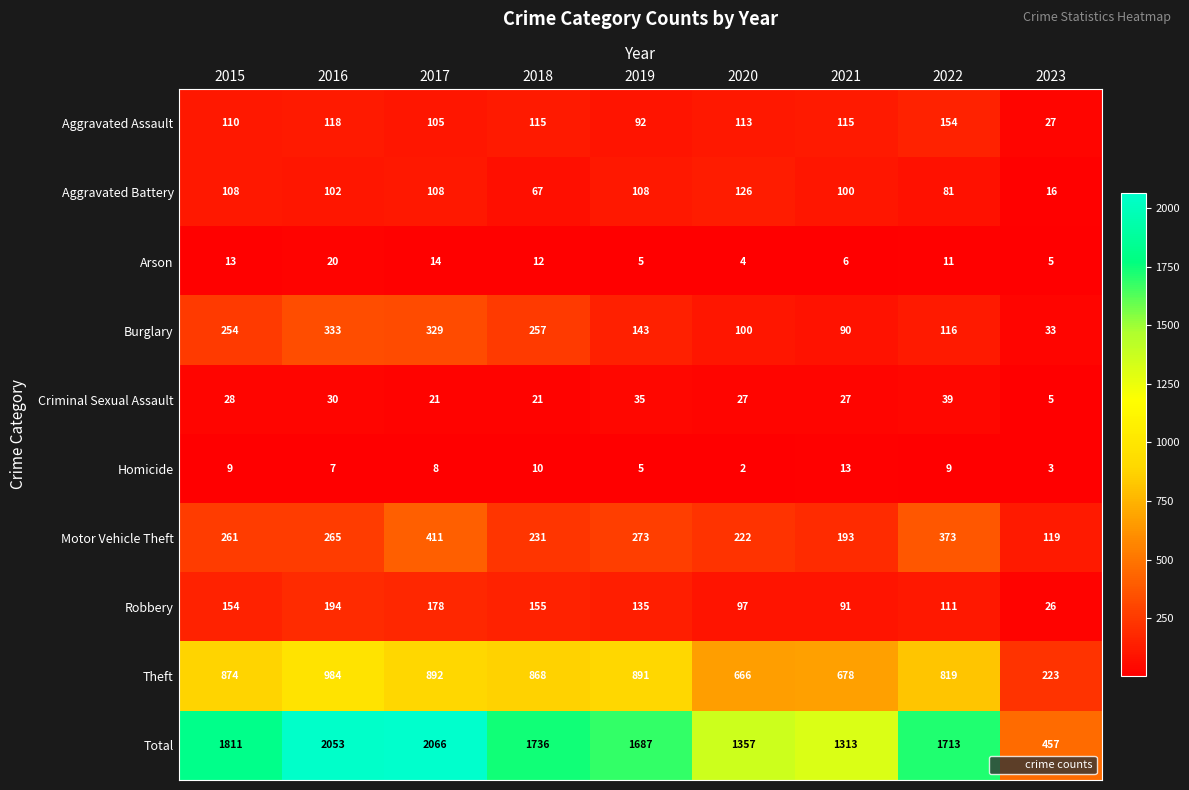

What is the average value of the Arson series?

10